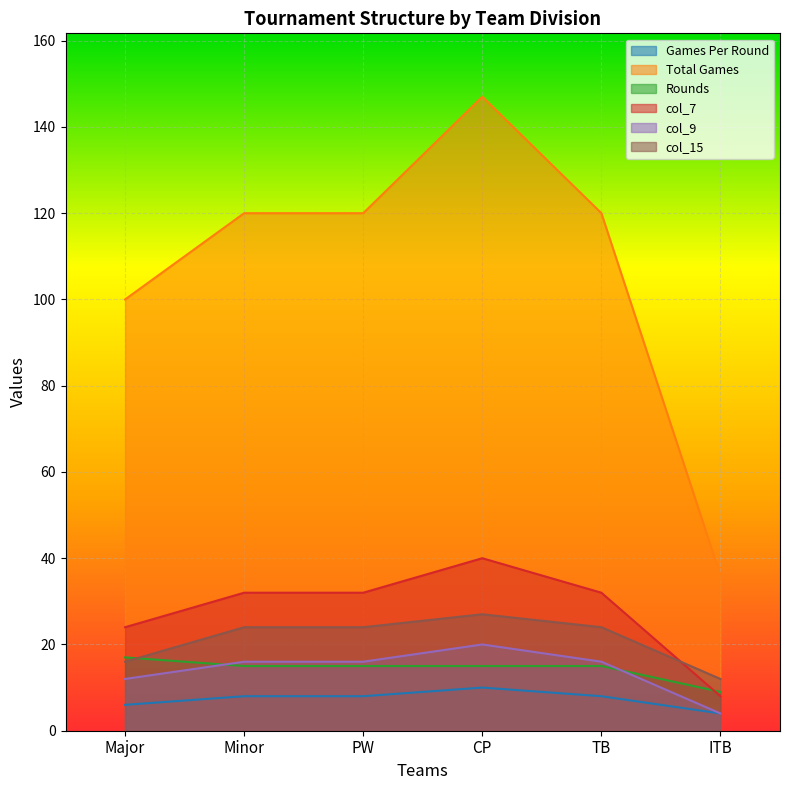

Reading right to left, what are all the values shown in this chart?

Games Per Round: ITB=4	TB=8	CP=10	PW=8	Minor=8	Major=6
Total Games: ITB=36	TB=120	CP=147	PW=120	Minor=120	Major=100
Rounds: ITB=9	TB=15	CP=15	PW=15	Minor=15	Major=17
col_7: ITB=8	TB=32	CP=40	PW=32	Minor=32	Major=24
col_9: ITB=4	TB=16	CP=20	PW=16	Minor=16	Major=12
col_15: ITB=12	TB=24	CP=27	PW=24	Minor=24	Major=16